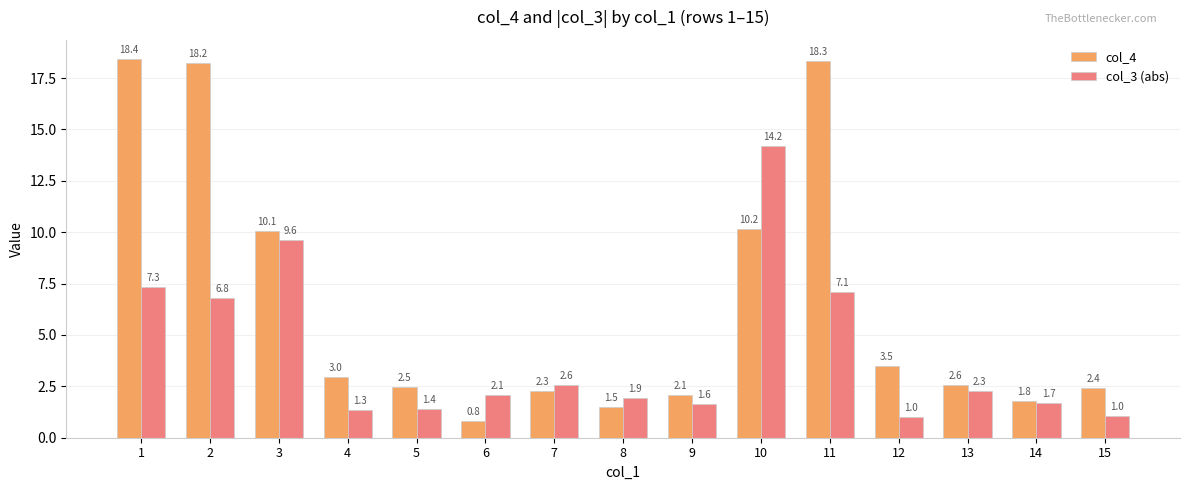

True or false: col_4 has a value of 18.2 at 2.

True